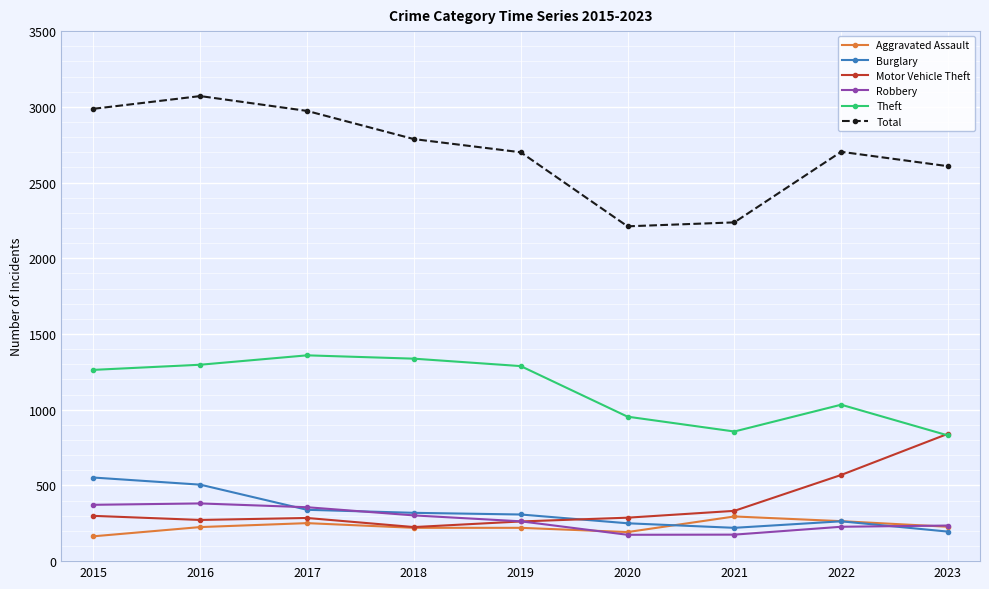

How many series are shown in this chart?

6